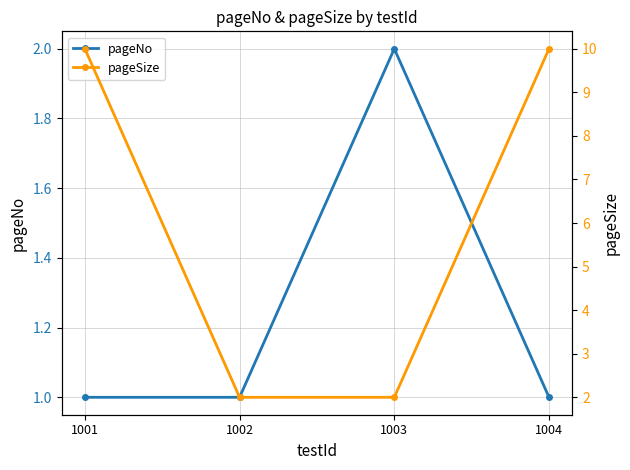

At how many categories does at least one series exceed 1?

4